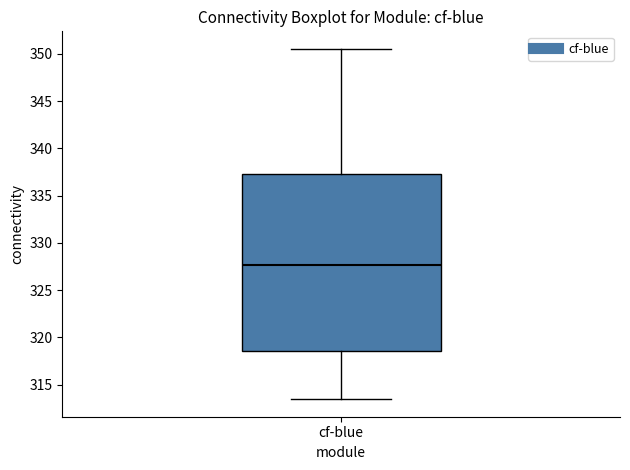

Where does the lower whisker of the box for cf-blue end on the y-axis? The values are not printed on the chart, so give them approximately, as read against the axis.

313.5